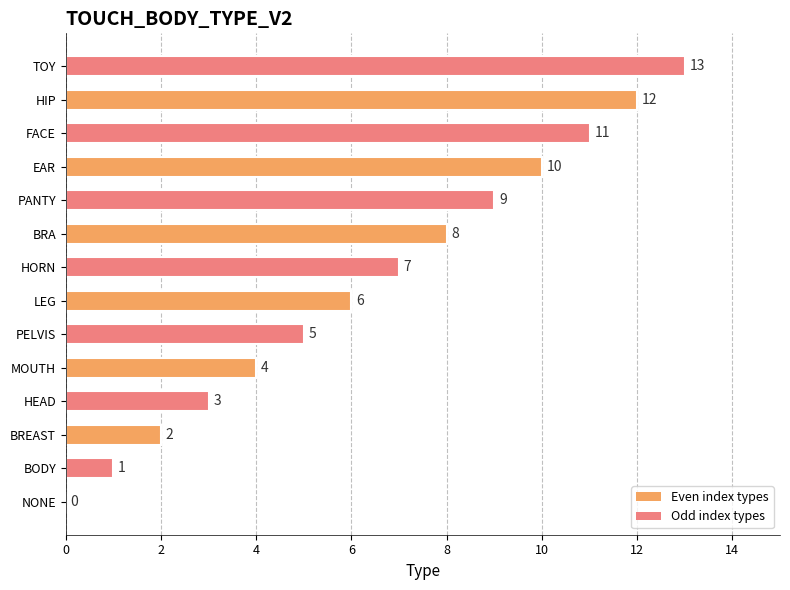

What is the change in value from BODY to FACE?

+10